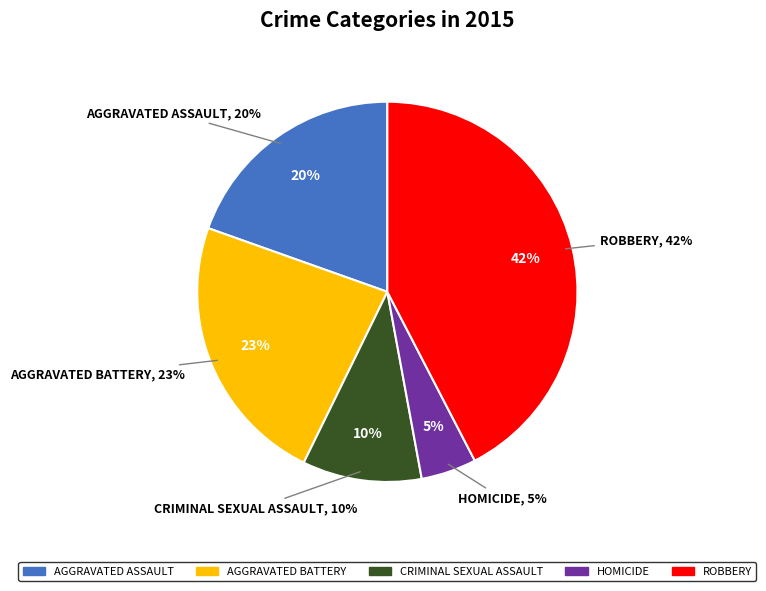

Combined, what portion of the pie is Criminal Sexual Assault and Robbery?

52.5%